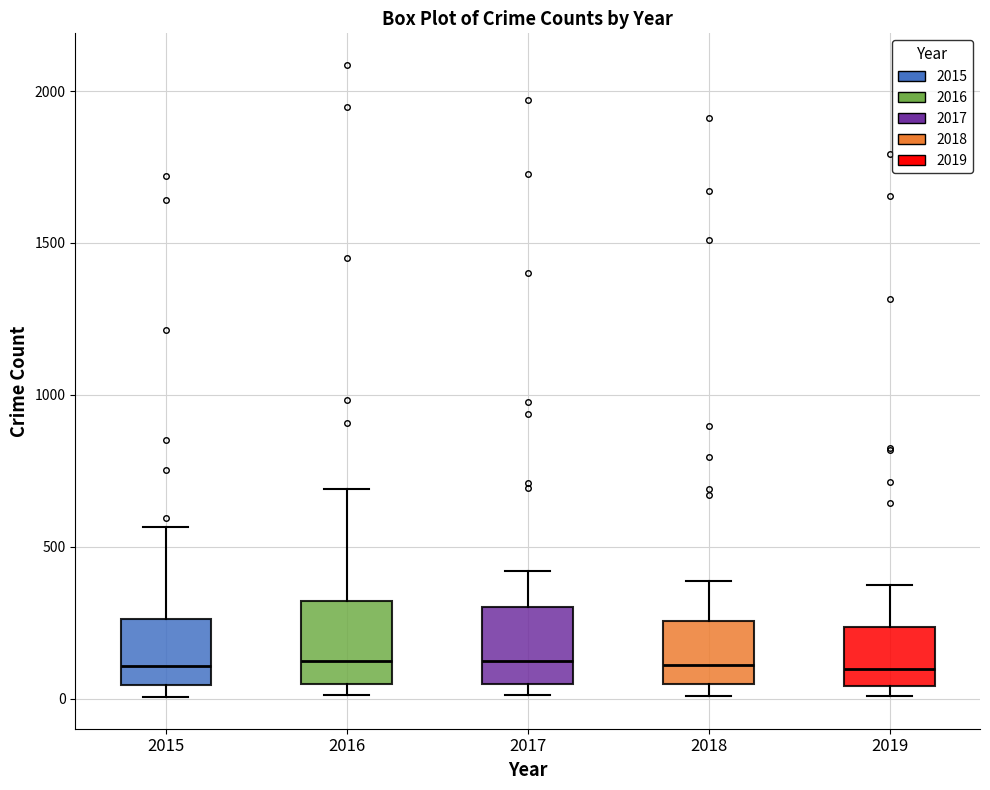

Reading left to right, transcribe this box plot: for each box, give where its median line is, the range the box spans, and where its two whiskers end, as read against the y-axis. The values are not printed on the chart, so give them approximately, as read against the axis.

2015: median 100, box 50 to 250, whiskers 0 to 550
2016: median 150, box 50 to 300, whiskers 0 to 700
2017: median 100, box 50 to 300, whiskers 0 to 400
2018: median 100, box 50 to 250, whiskers 0 to 400
2019: median 100, box 50 to 250, whiskers 0 to 400